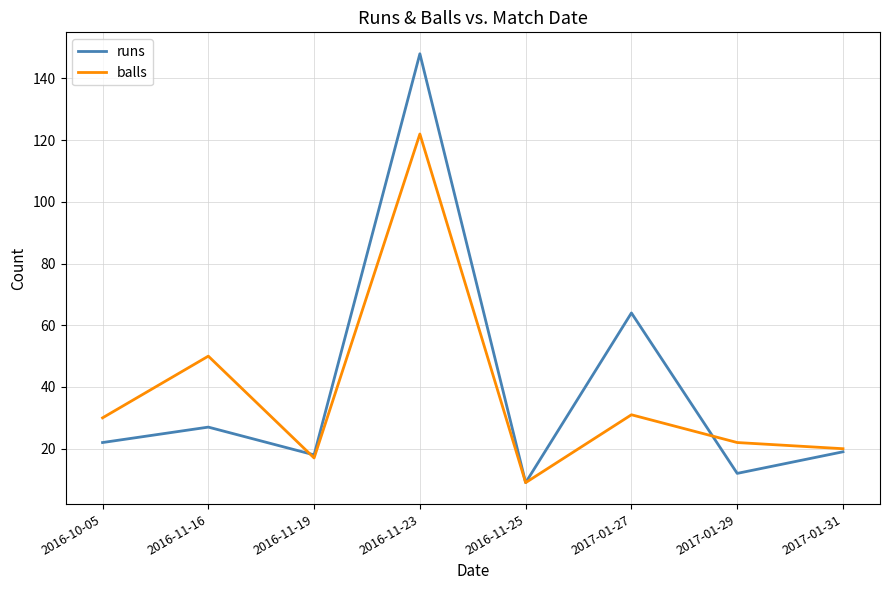

How many values in the runs series are below 22?

4